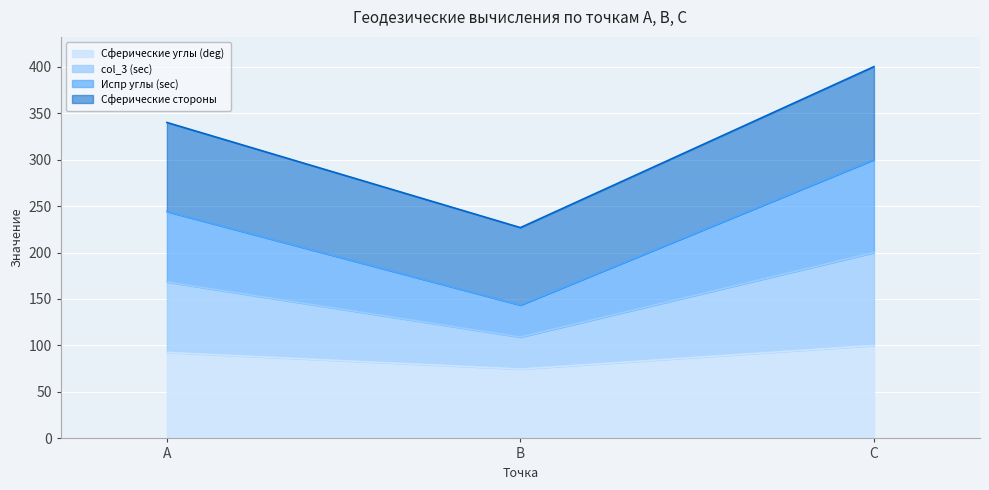

What is the value of the Сферические стороны point at the 2nd from the left?

226.8